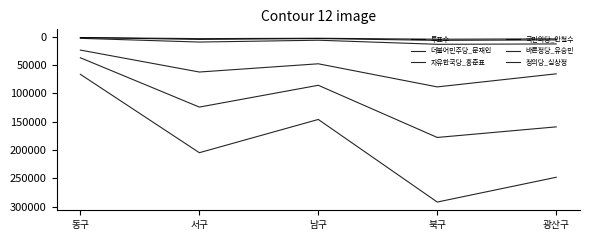

Rank the series by their maximum value, from lowest to highest.

자유한국당_홍준표, 바른정당_유승민, 정의당_심상정, 국민의당_안철수, 더불어민주당_문재인, 투표수